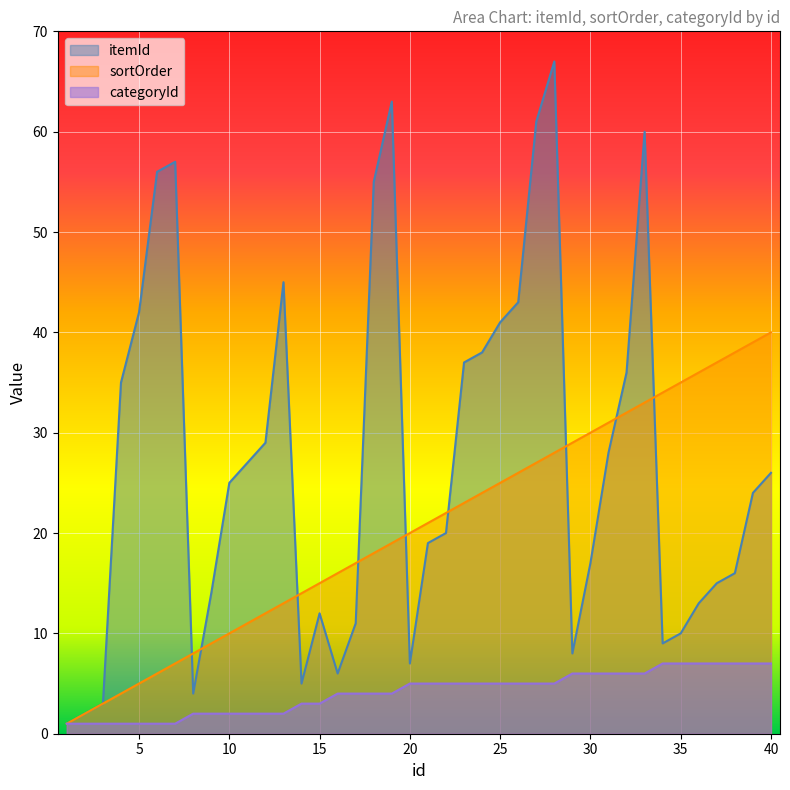

True or false: sortOrder and categoryId intersect in this chart.

False